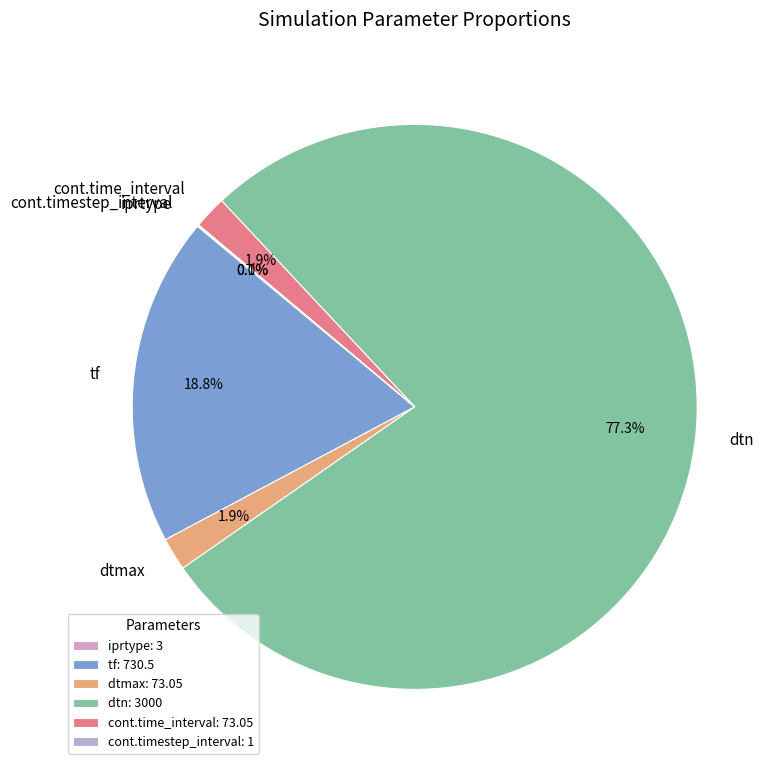

What is the total percentage of dtmax and cont.time_interval?

3.8%